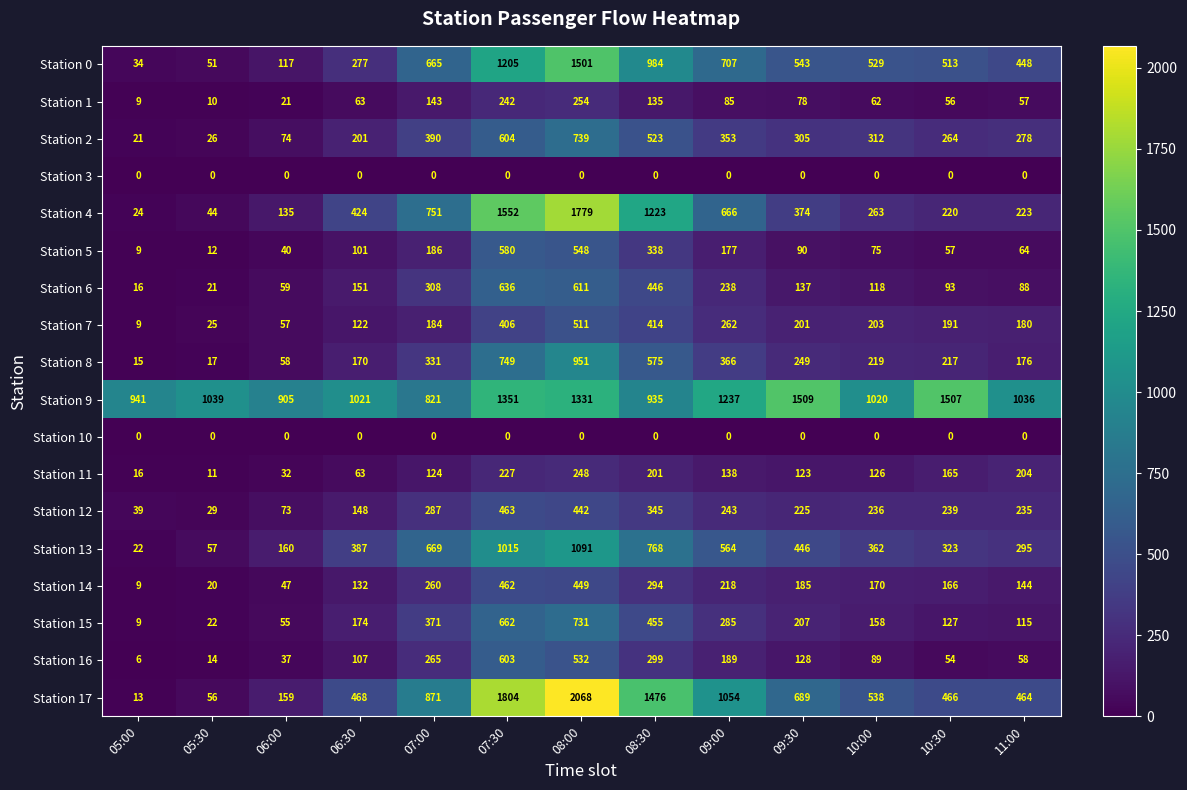

True or false: Station 2 has a value of 305 at 09:30.

True